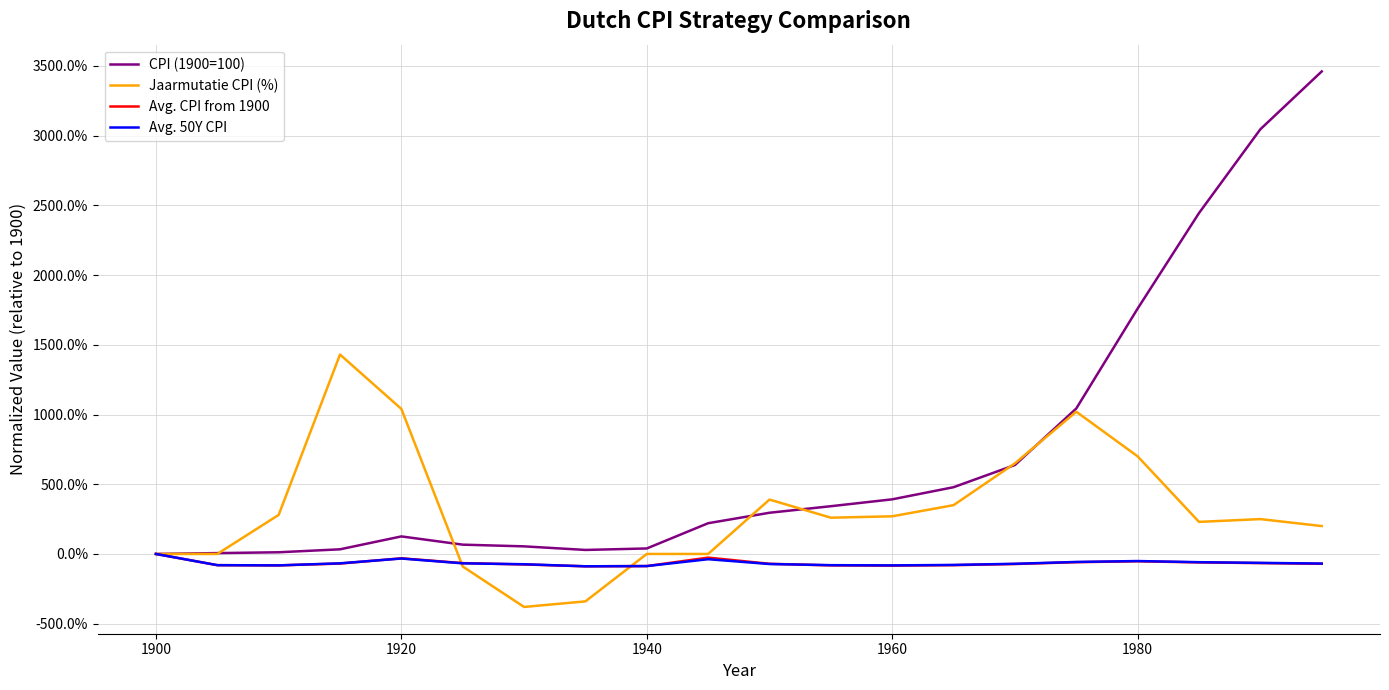

What are all the series names shown in the legend?

CPI (1900=100), Jaarmutatie CPI (%), Avg. CPI from 1900, Avg. 50Y CPI